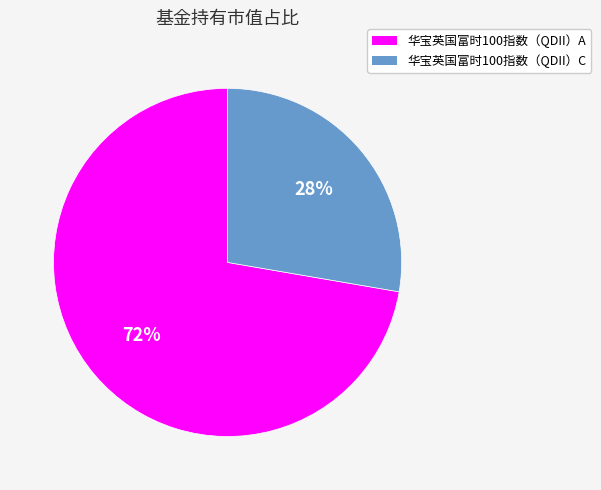

Do 华宝英国富时100指数（QDII）C and 华宝英国富时100指数（QDII）A together represent more than half of the pie?

Yes